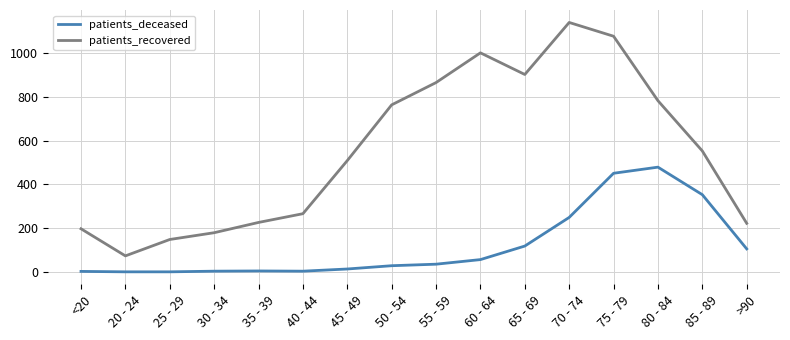

Rank the series by their maximum value, from highest to lowest.

patients_recovered, patients_deceased